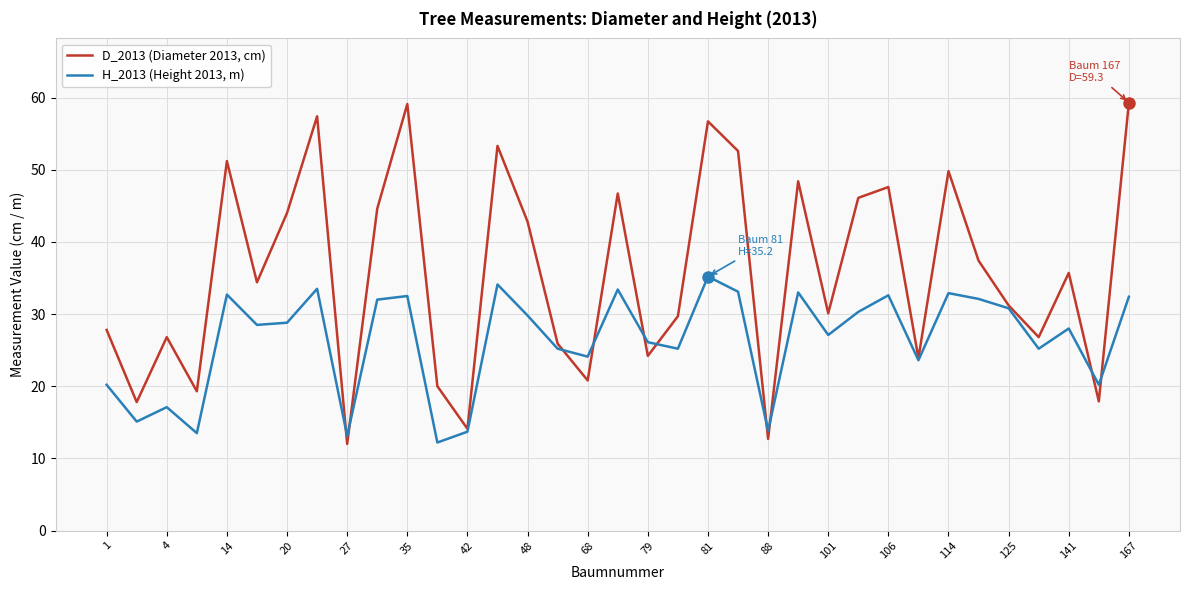

List the series in order of their overall mean, highest first.

D_2013 (Diameter 2013, cm), H_2013 (Height 2013, m)